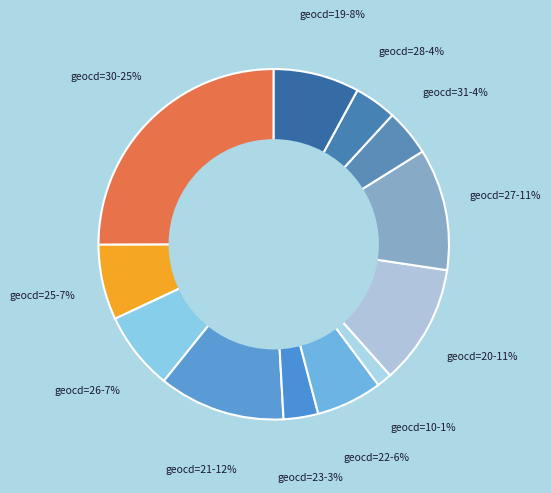

How many segments does this pie chart have?

12